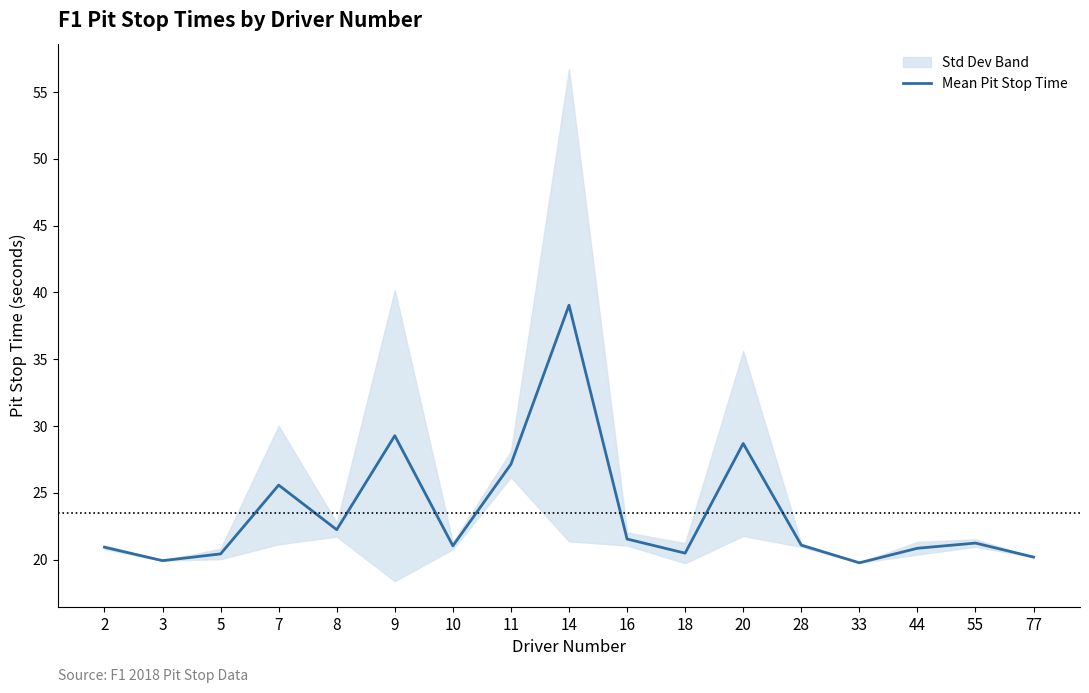

The chart shows a value of 11.4 at 3. True or false?

False